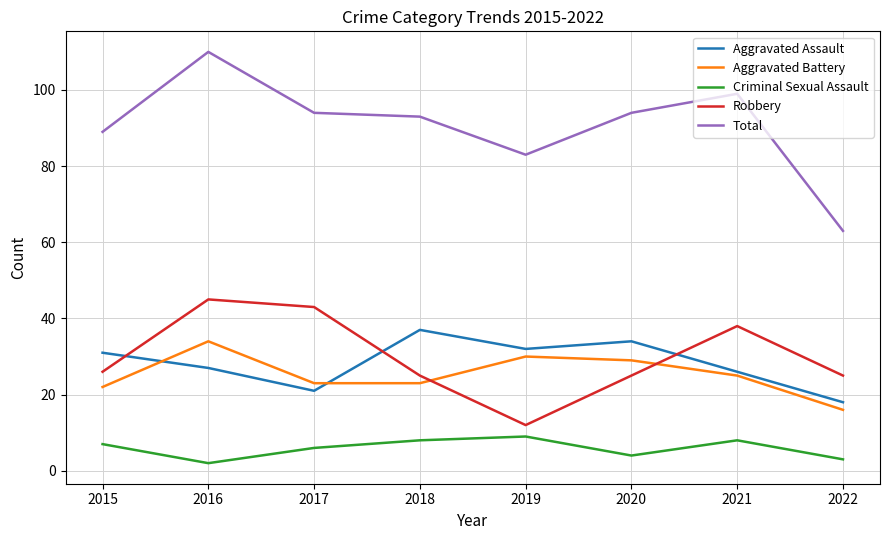

Rank the series at 2019 from lowest to highest value.

Criminal Sexual Assault, Robbery, Aggravated Battery, Aggravated Assault, Total